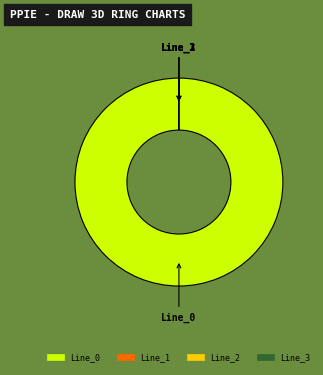

What portion of the pie excludes Line_3?

100.0%